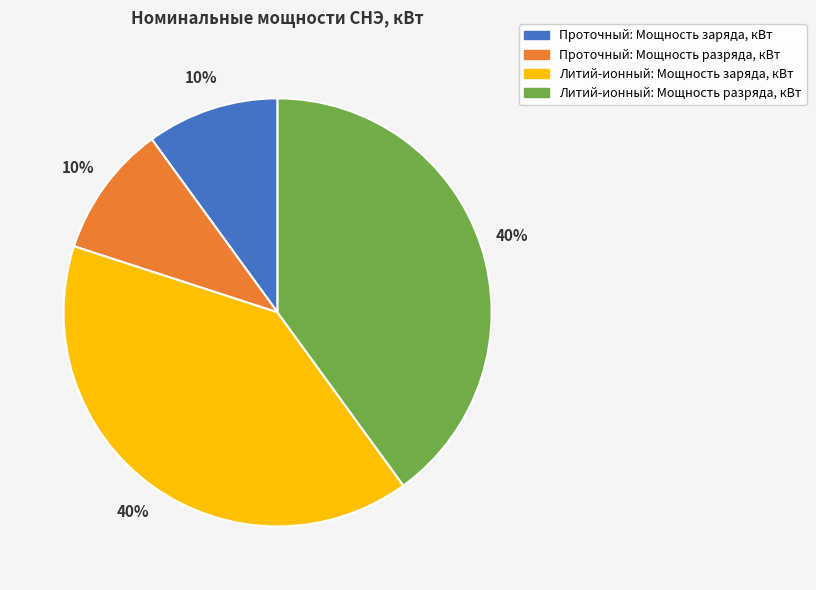

Is Проточный: Мощность заряда, кВт the majority of the pie?

No